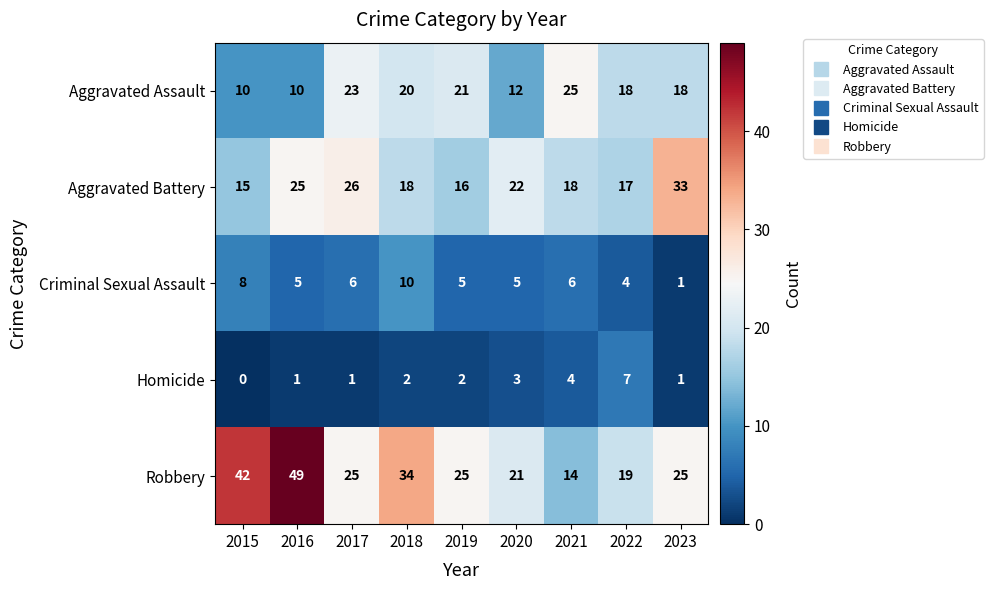

Which series has the largest total across all categories?

Robbery